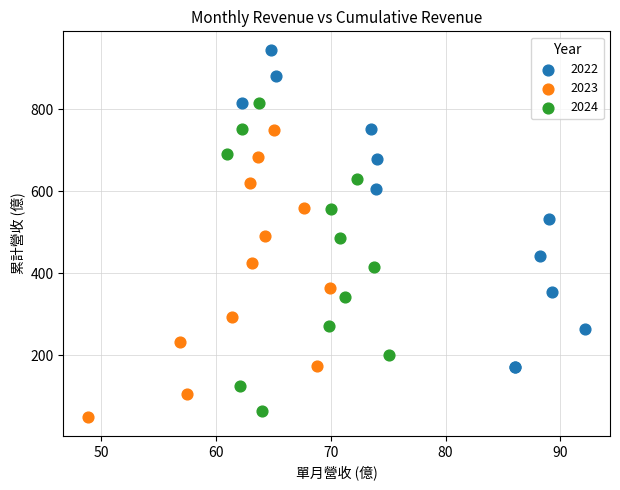

Which series reaches the minimum Y coordinate?

2023